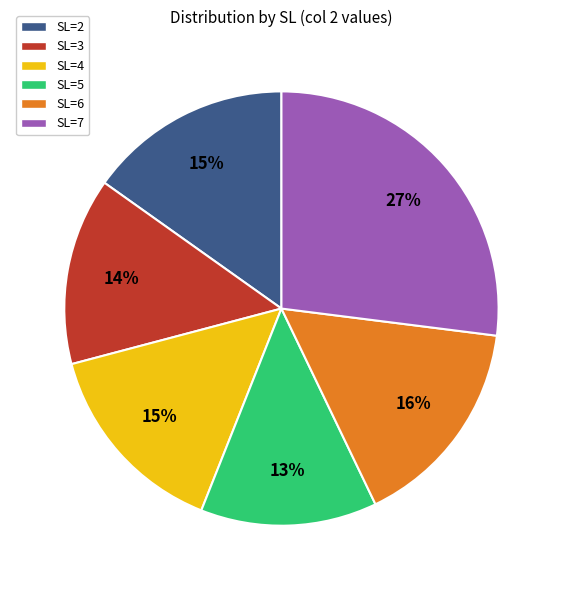

True or false: SL=7 accounts for 27% of the total.

True